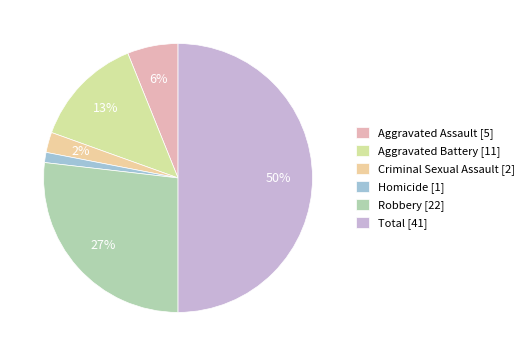

Is it true that Robbery is 16% of the pie?

False